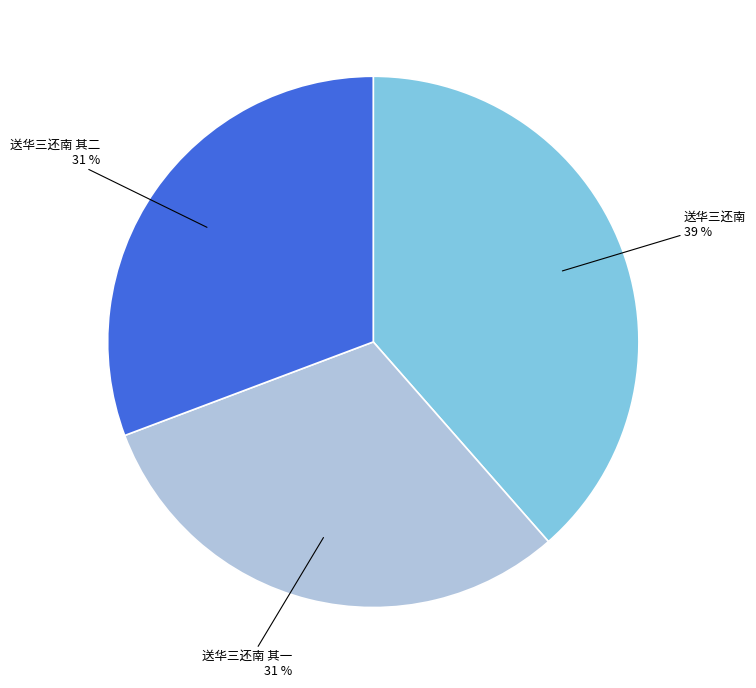

Count the number of slices in the pie.

3